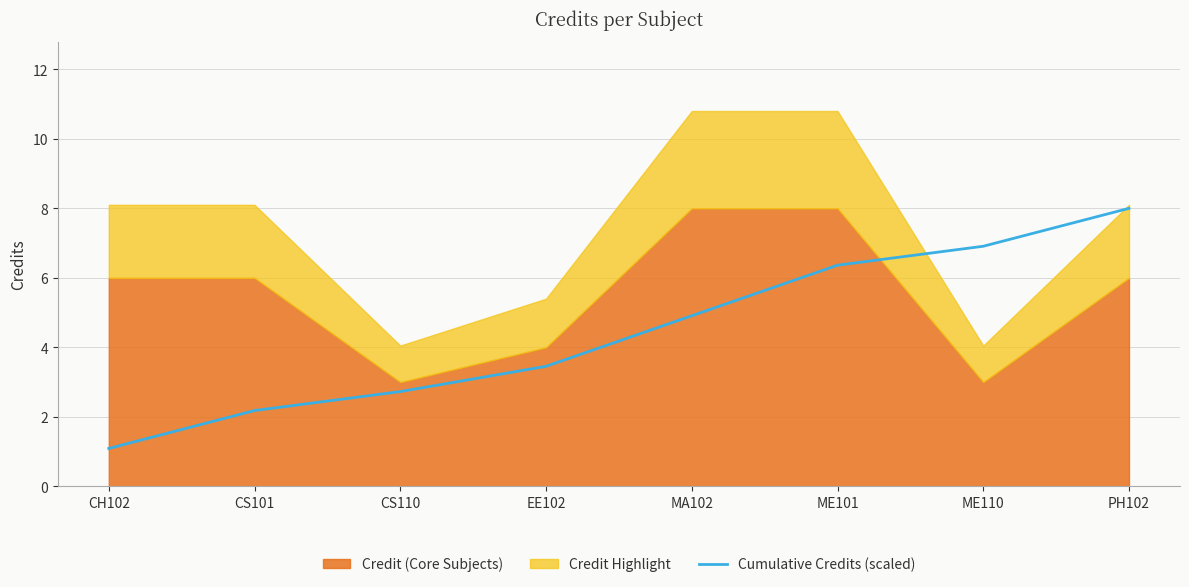

Reading left to right, what are all the values shown in this chart?

1.1	2.2	2.7	3.5	4.9	6.4	6.9	8.0